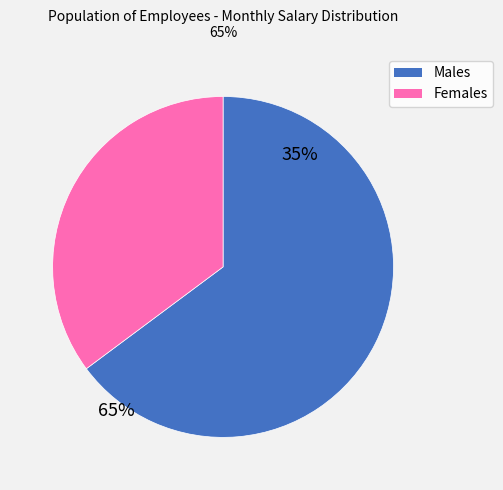

Approximately how many times larger is the value at Females compared to Males?

0.5